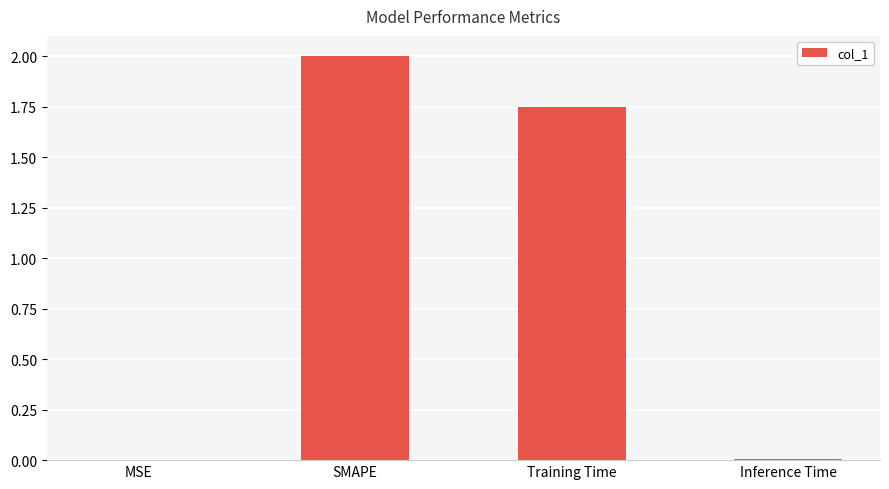

Which label corresponds to the largest value in the chart?

SMAPE